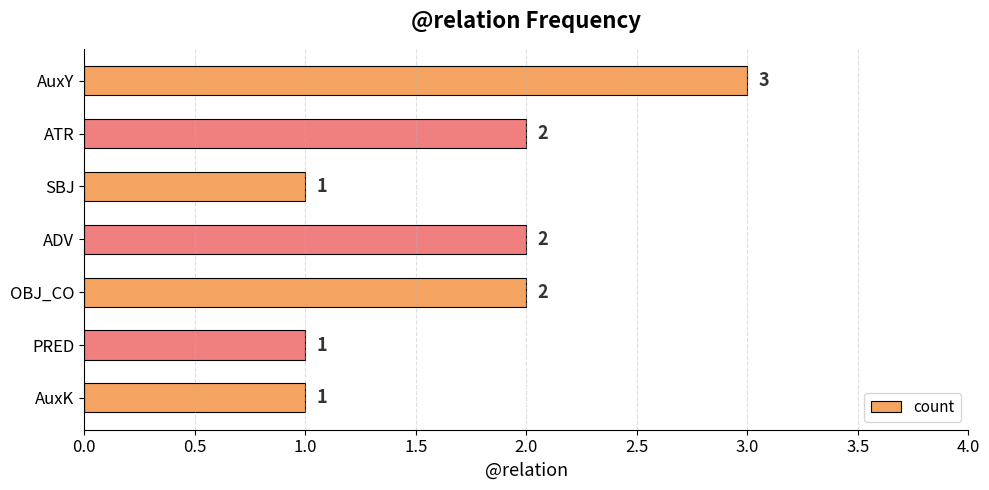

What is the greatest value displayed?

3